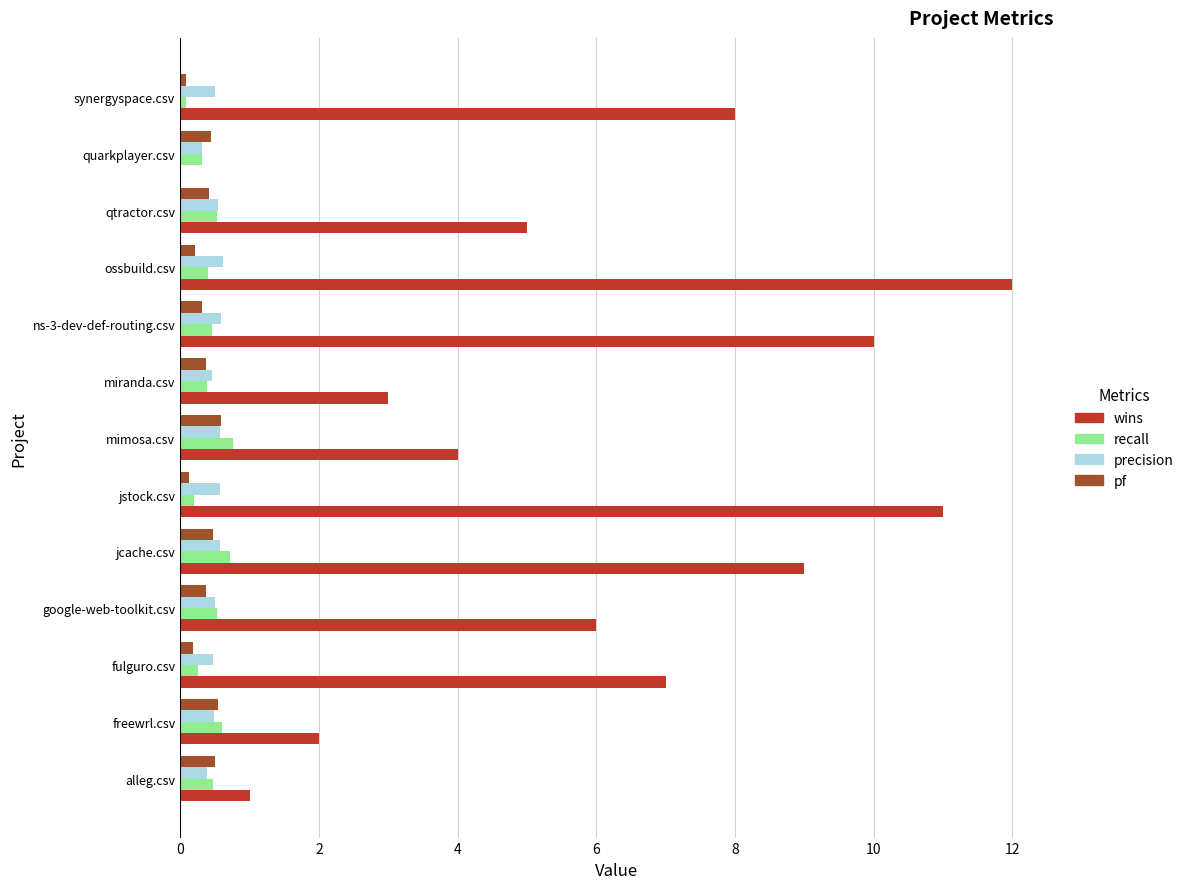

What is the total value across all series at jcache.csv?

10.8